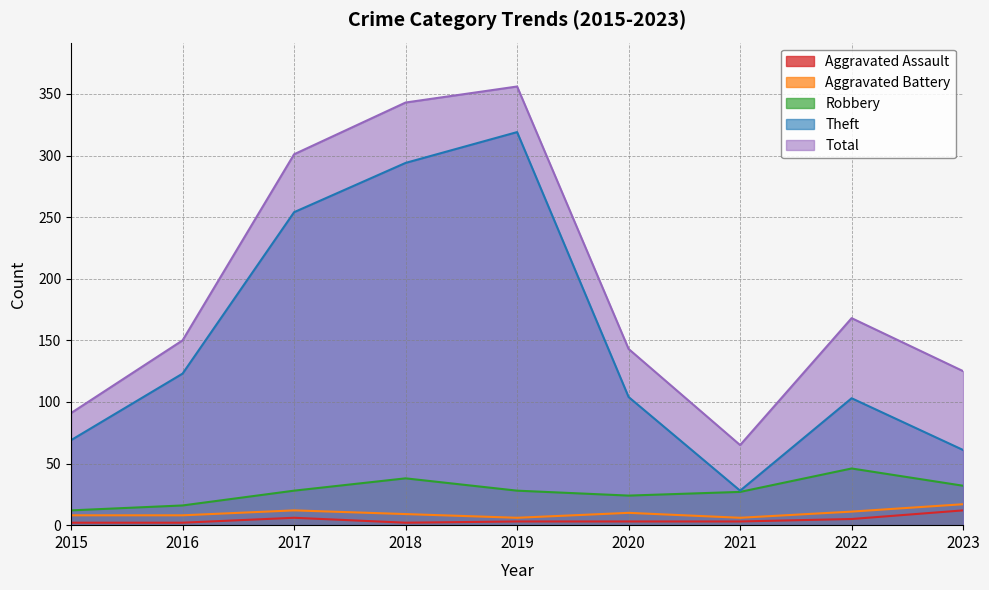

What is the average value of the Robbery series?

28